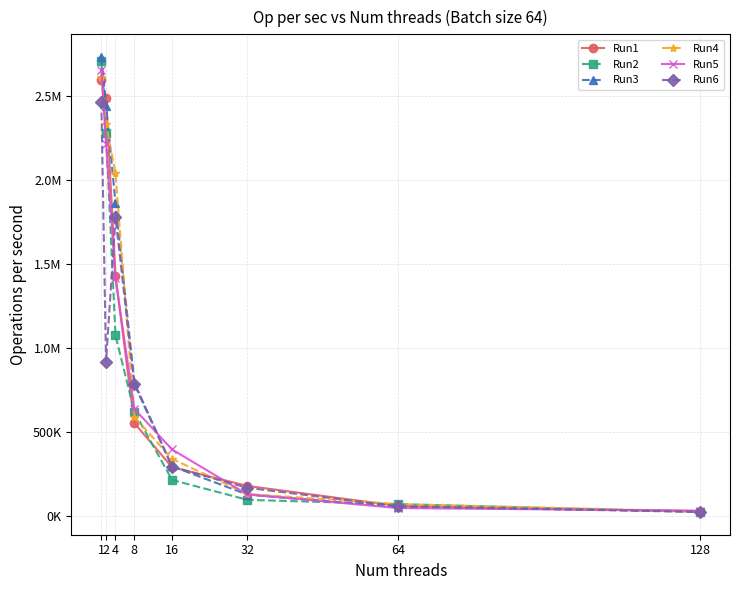

Which has a higher value, 32 or 1?

1